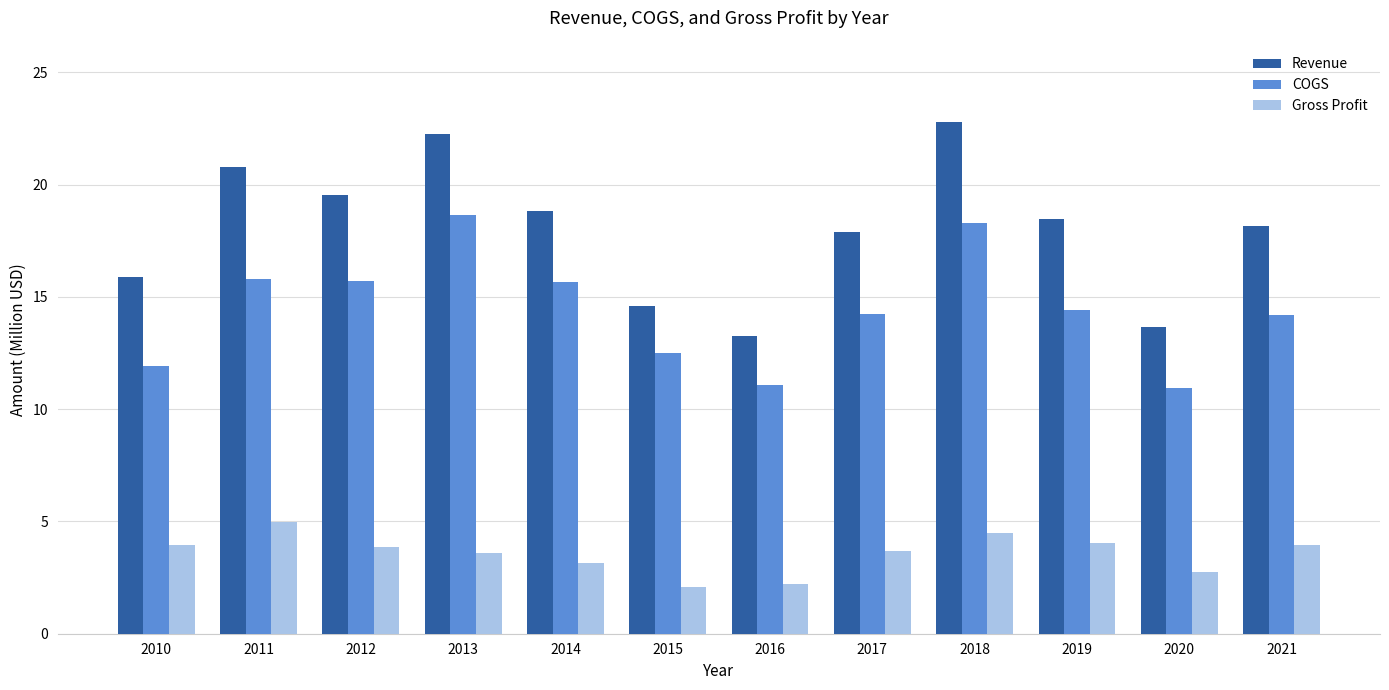

How many data points in COGS are less than 14?

4